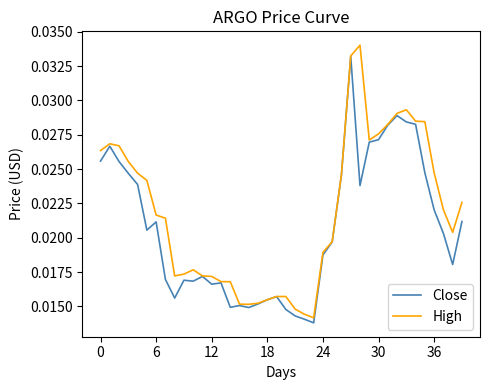

List the series in order of their overall mean, highest first.

High, Close